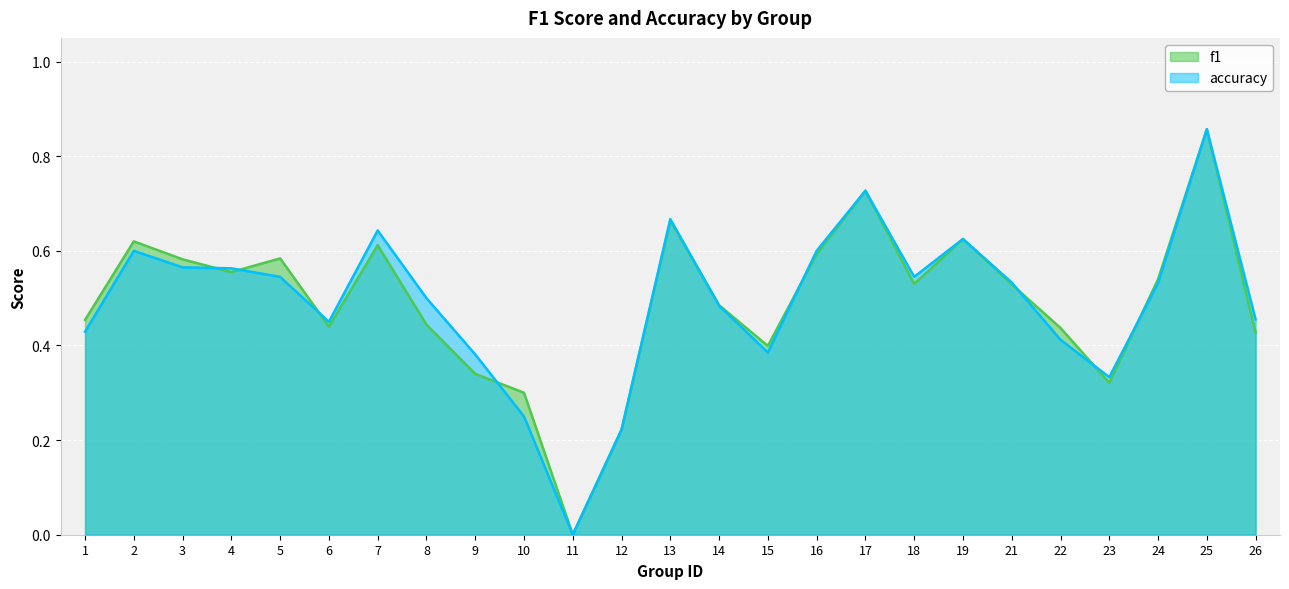

After their last crossing, which series has the higher values: f1 or accuracy?

f1